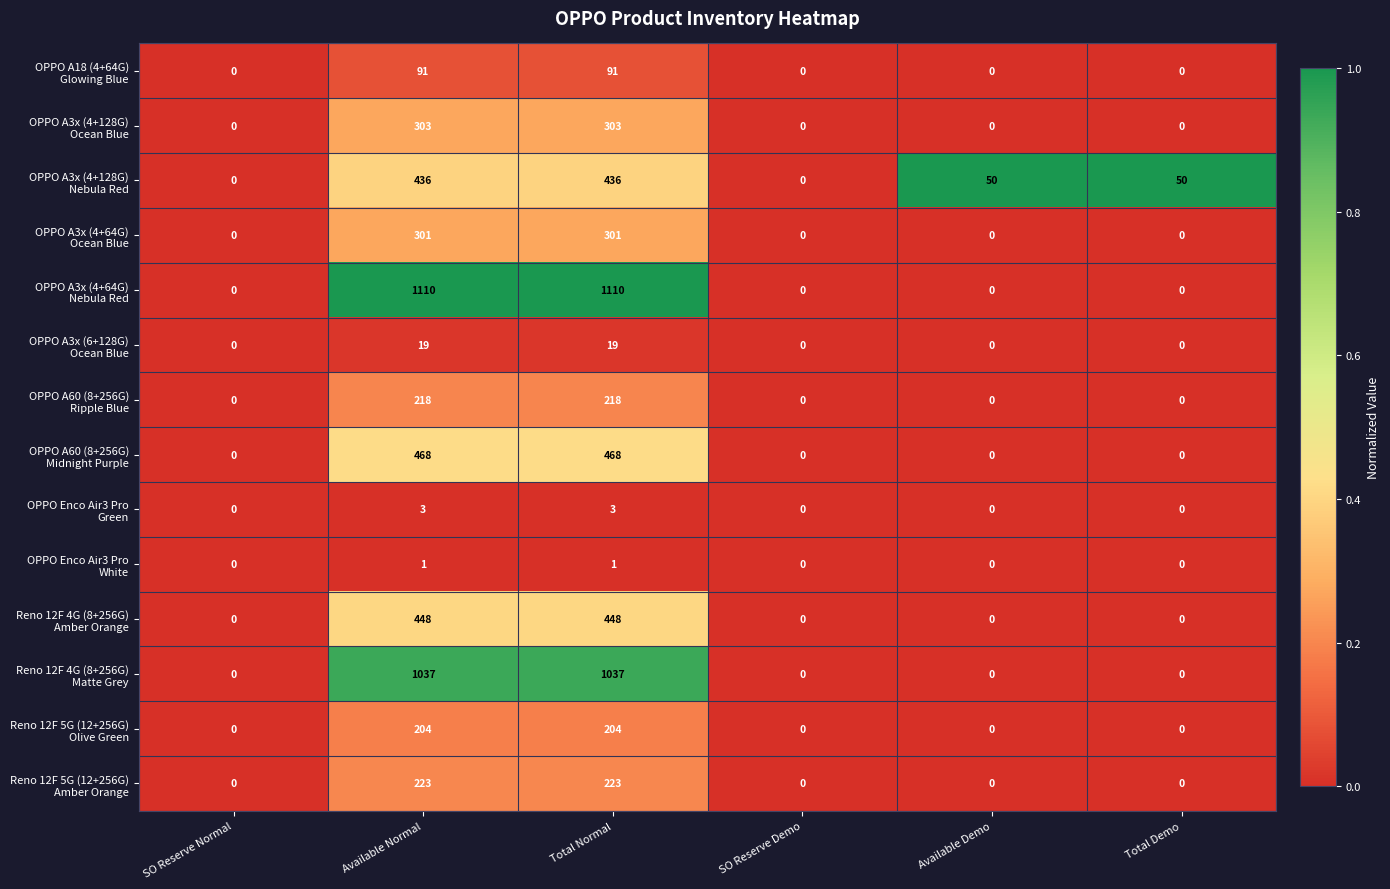

What is the spread (max minus min) of values at Total Normal?

1109